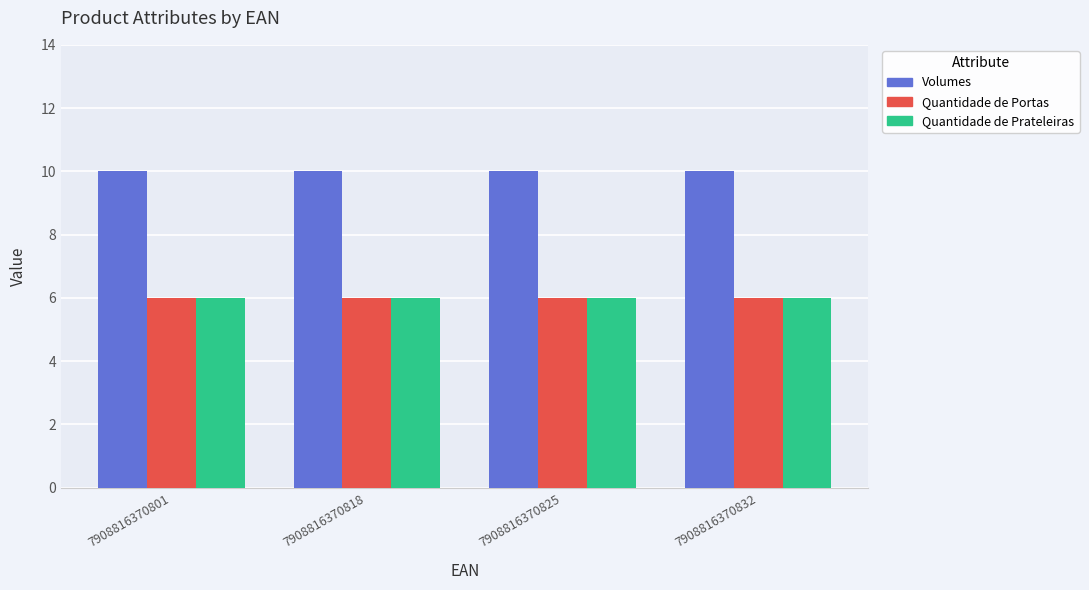

What is the total value across all series at 7908816370801?

22